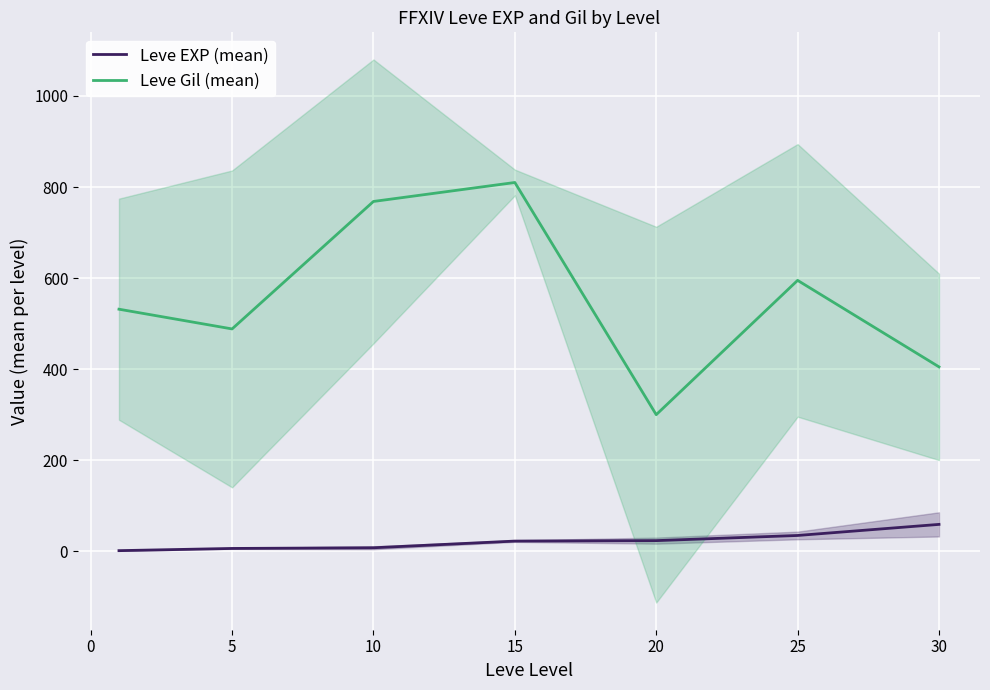

What value does the Leve EXP (mean) series have at 5?

6.2